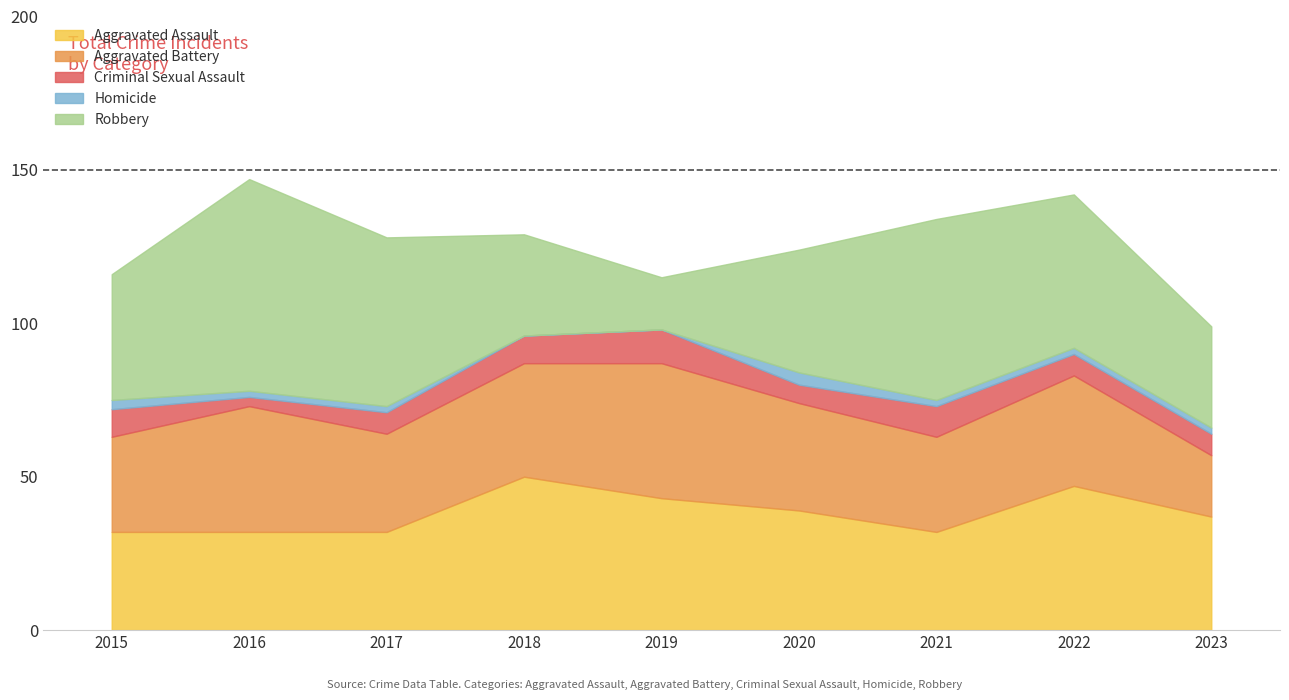

What is the difference between the highest and lowest values at 2023?

35